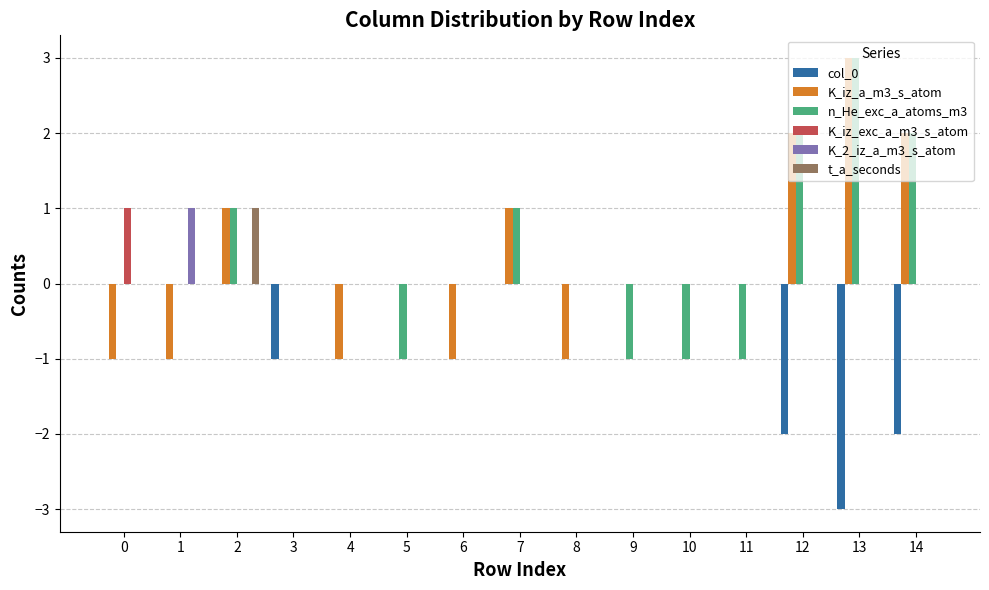

At which category does the chart reach its peak across all series?

13